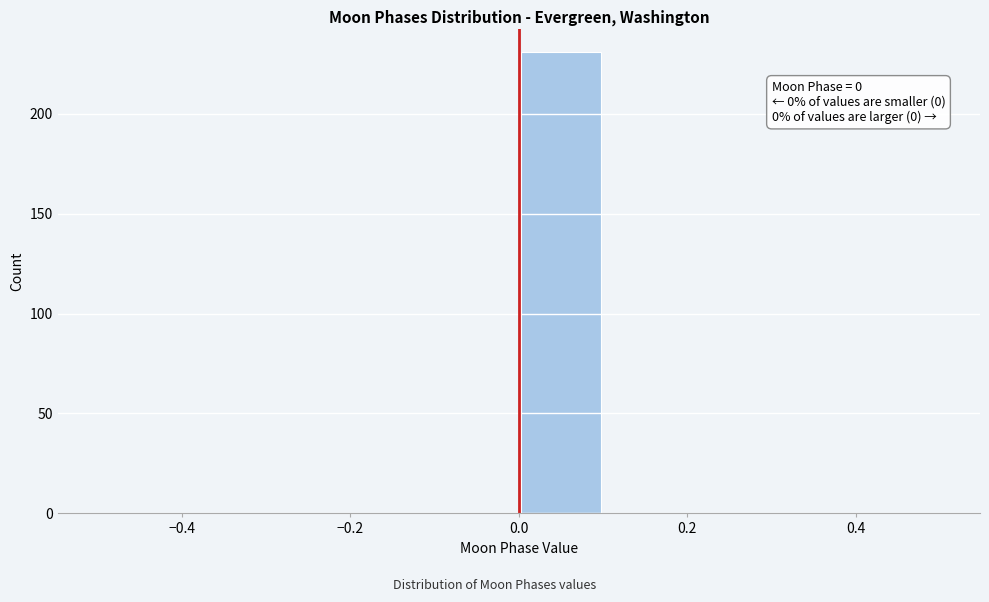

Over which range of the x-axis is the bar tallest?

0.0 to 0.1